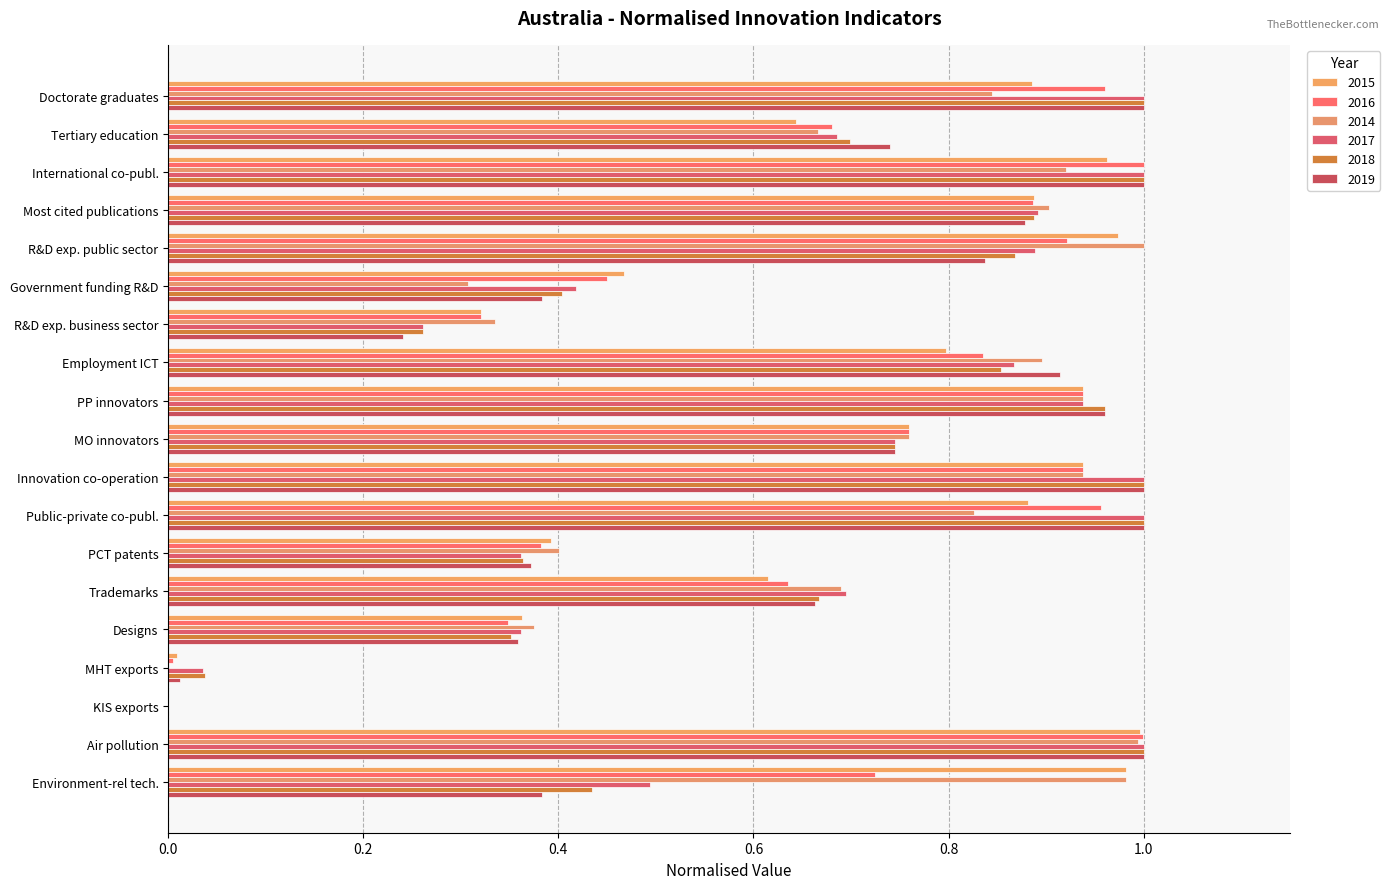

How many series are shown in this chart?

6